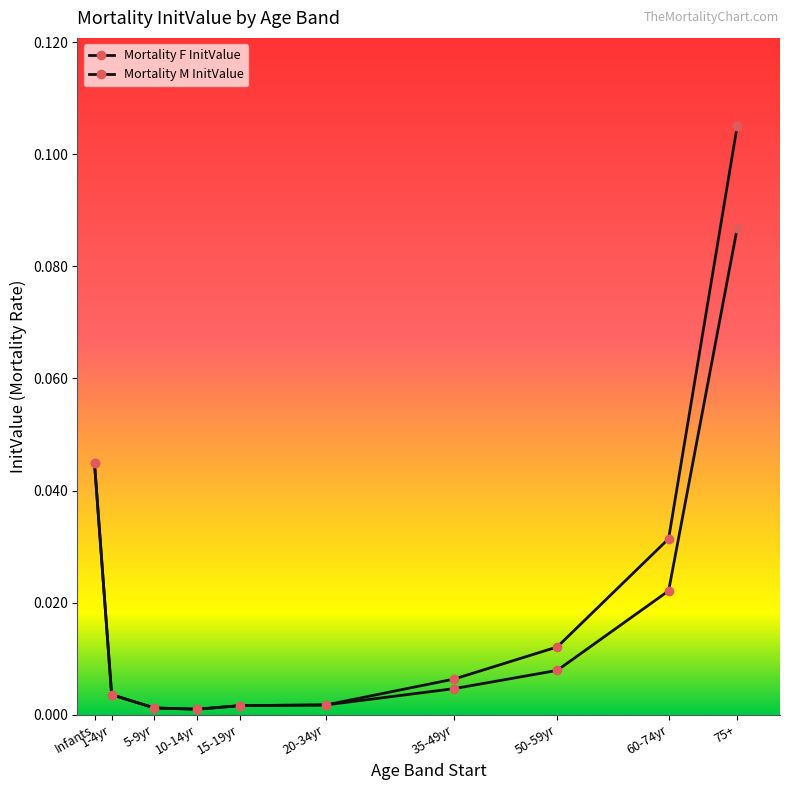

How many lines are shown in the chart?

2